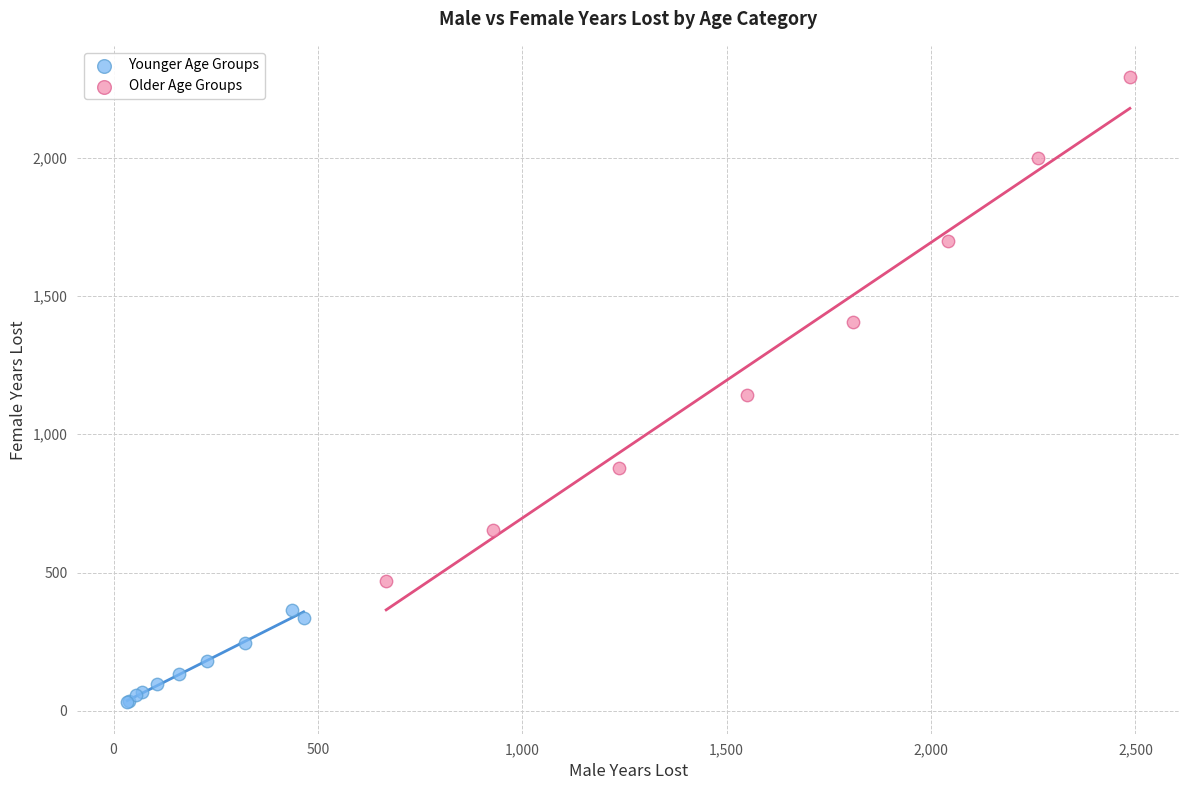

Which series has the largest Y range (max minus min)?

Older Age Groups